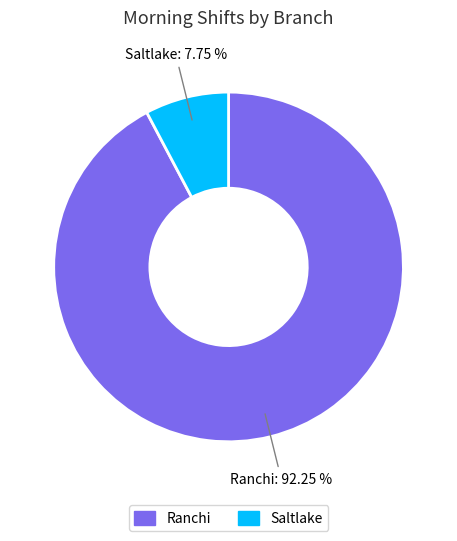

Does any single category account for the majority?

Yes